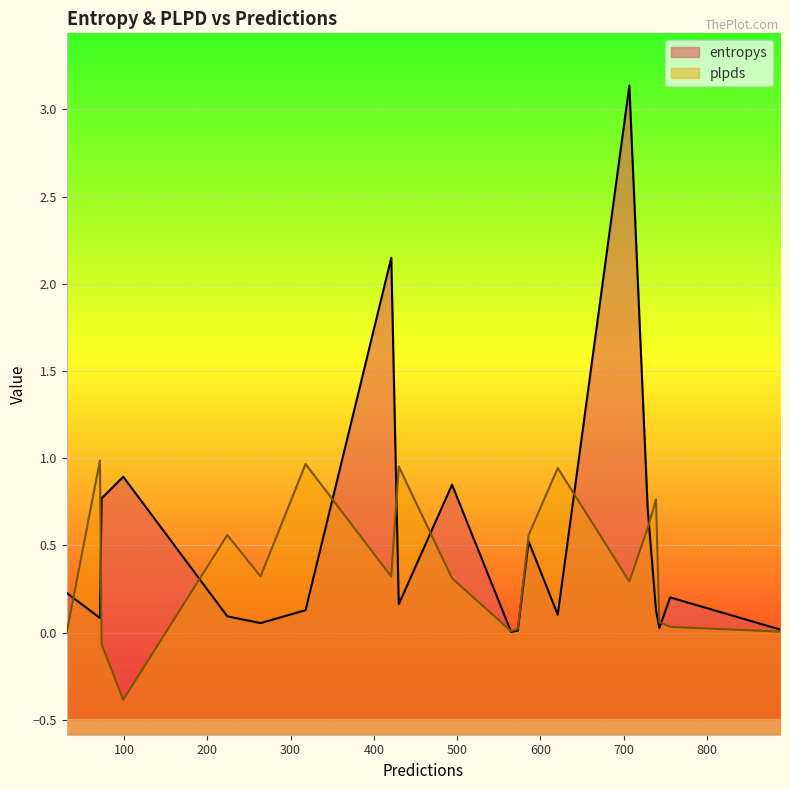

In plpds, how many points are lower than both neighbors (excluding endpoints)?

5